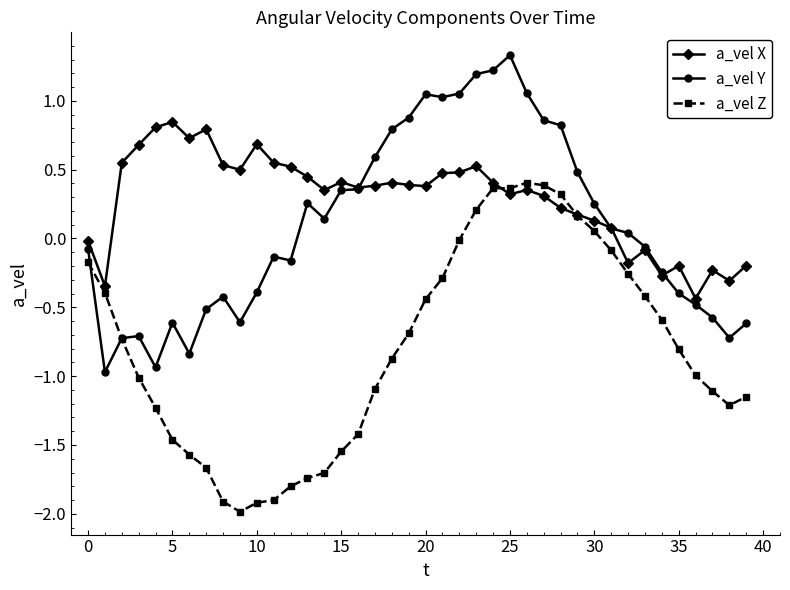

True or false: a_vel Y has more than 1 interior local peaks.

True